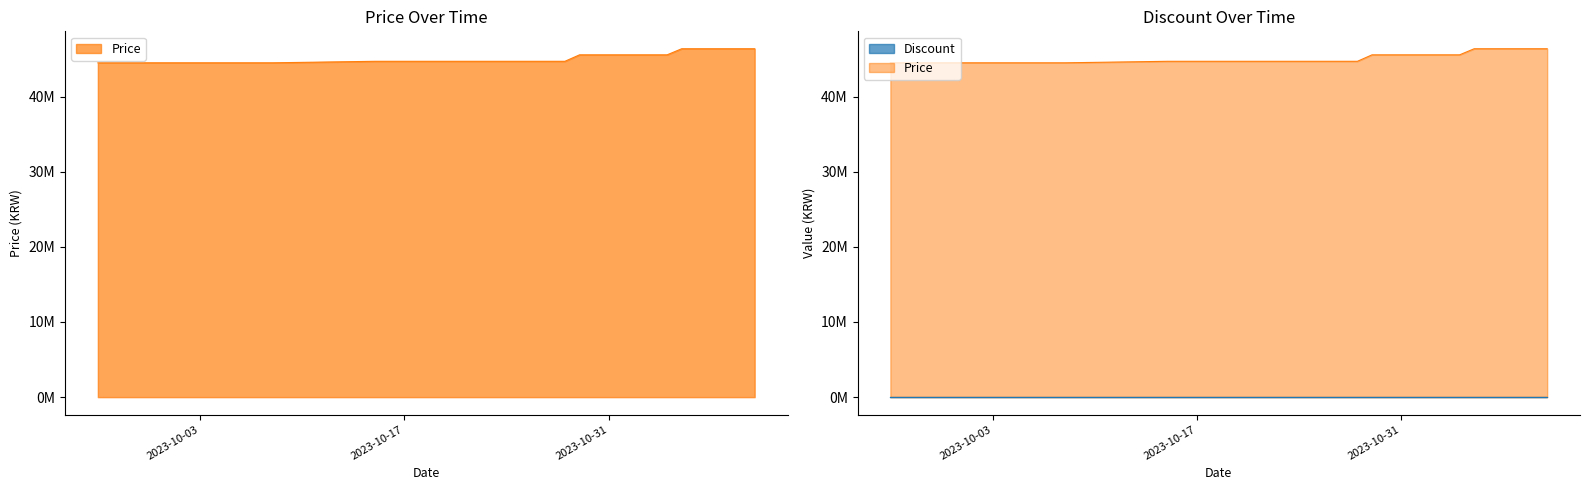

What is the value of the 38th point from the left?

46360000